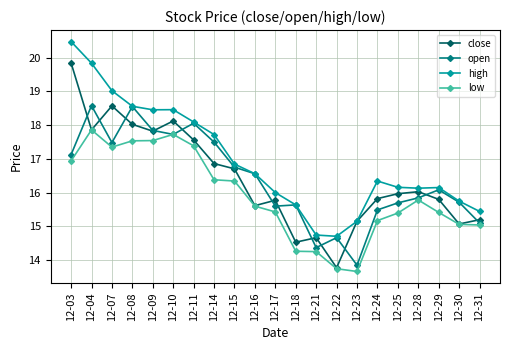

Rank the series by their maximum value, from lowest to highest.

low, open, close, high